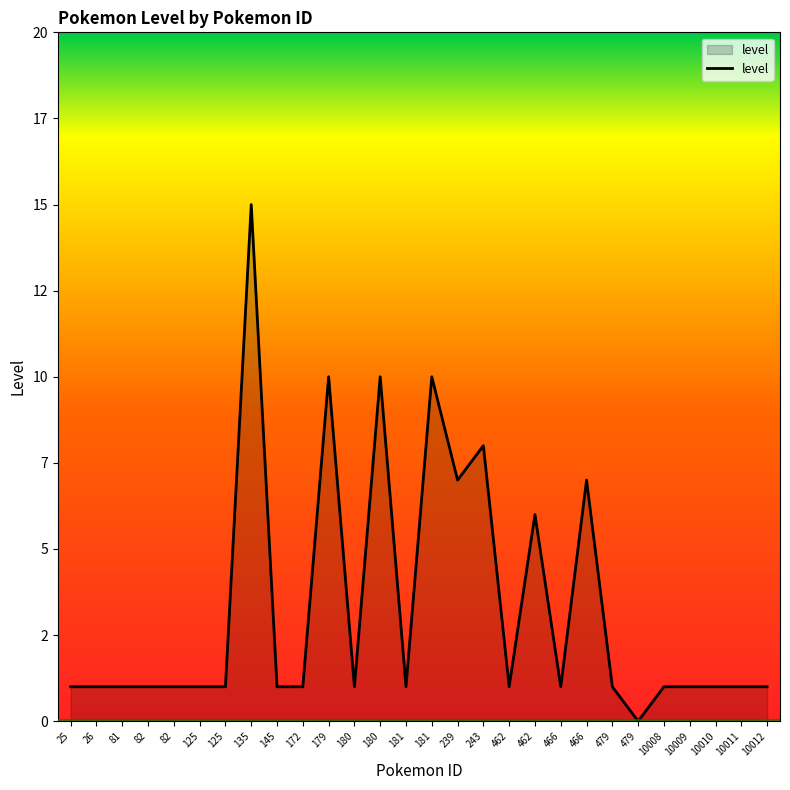

Does the chart display data point markers on the line(s)?

No